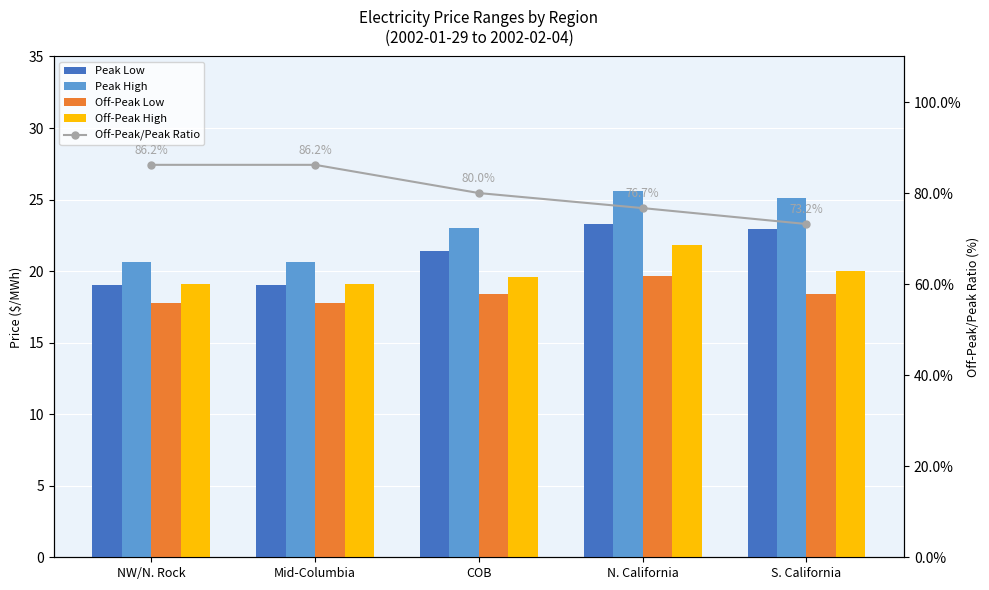

At N. California, list the series in order from largest to smallest.

Off-Peak/Peak Ratio, Peak High, Peak Low, Off-Peak High, Off-Peak Low